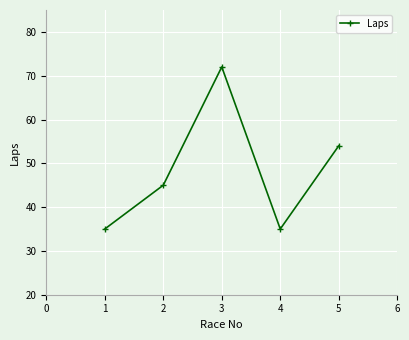

The chart shows a value of 54 at 4. True or false?

False